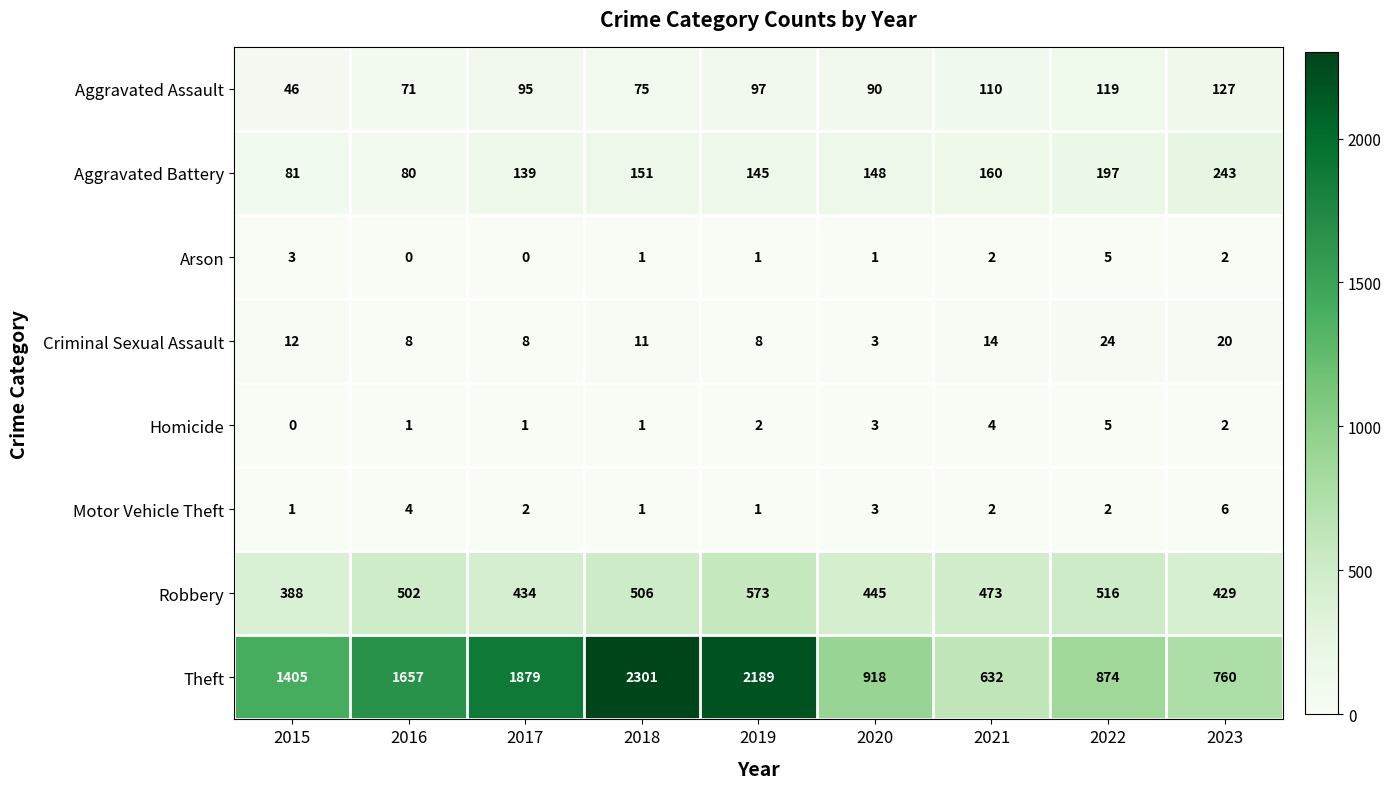

At which category does the chart reach its peak across all series?

2018